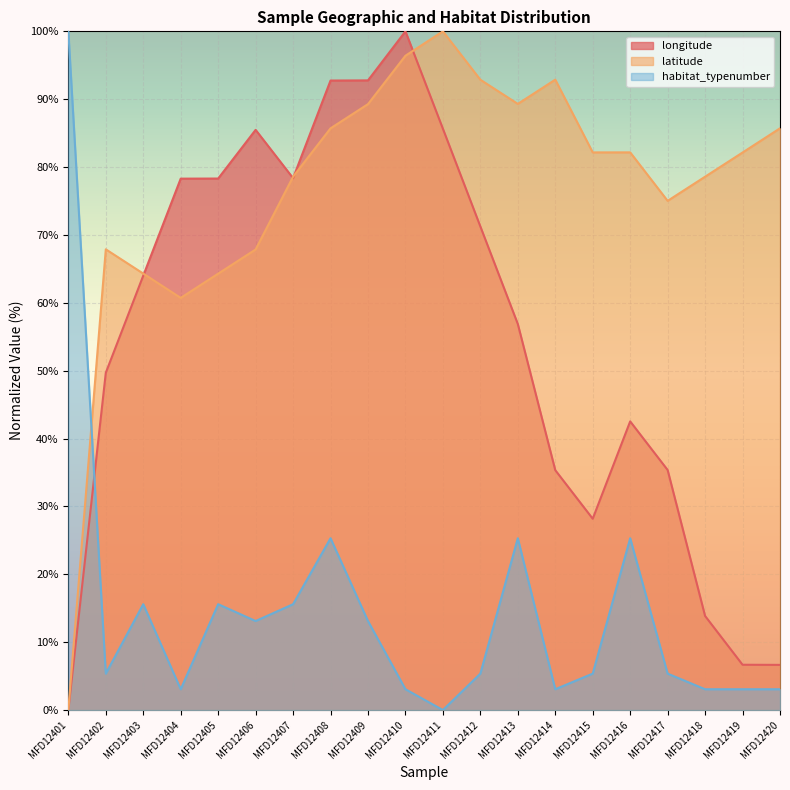

Which category has the lowest value in the longitude series?

MFD12401